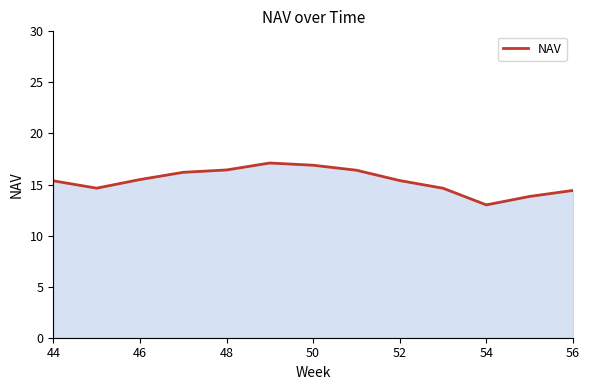

What is the maximum value shown in the chart?

17.1